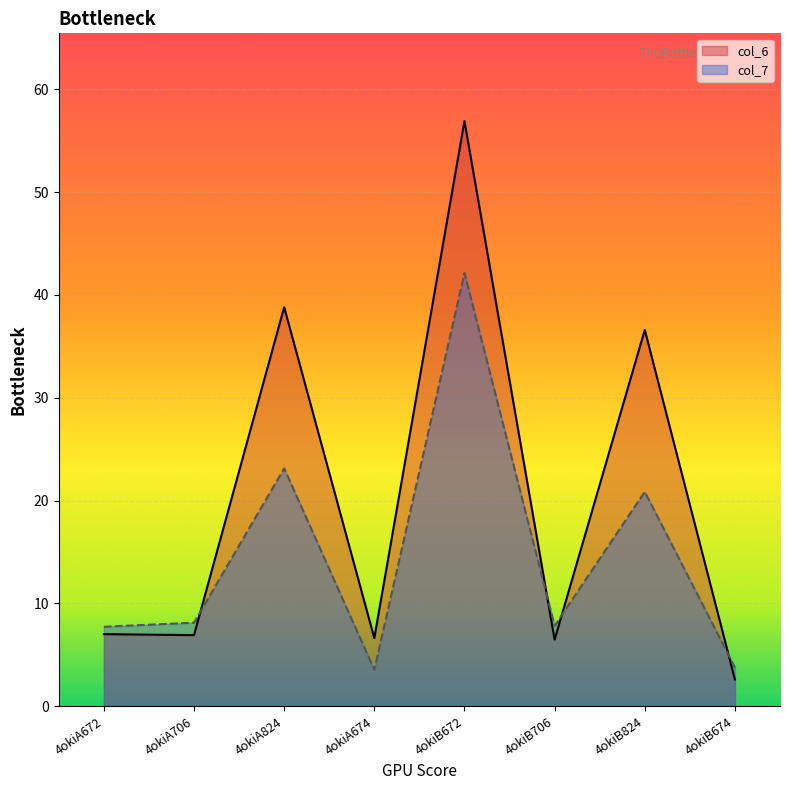

How many lines are shown in the chart?

2